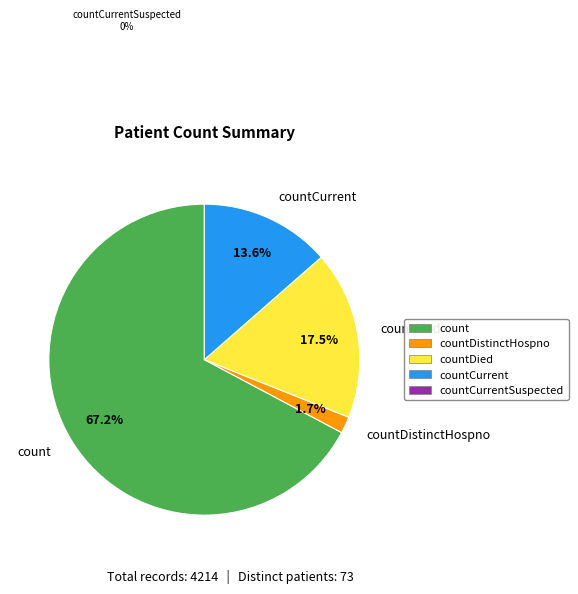

True or false: countDied accounts for 17% of the total.

True